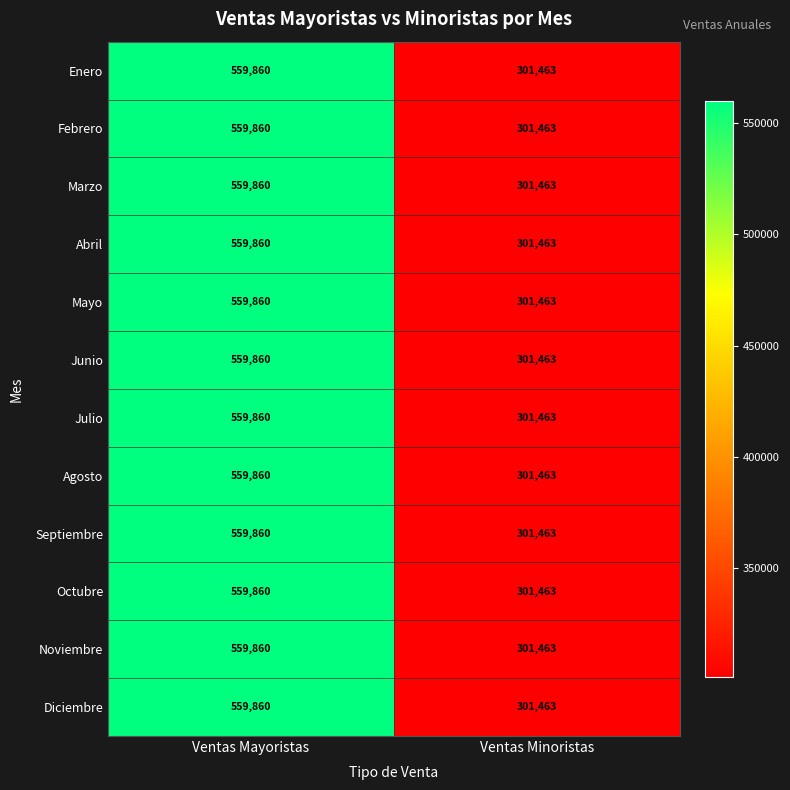

How many data points does each series have?

2